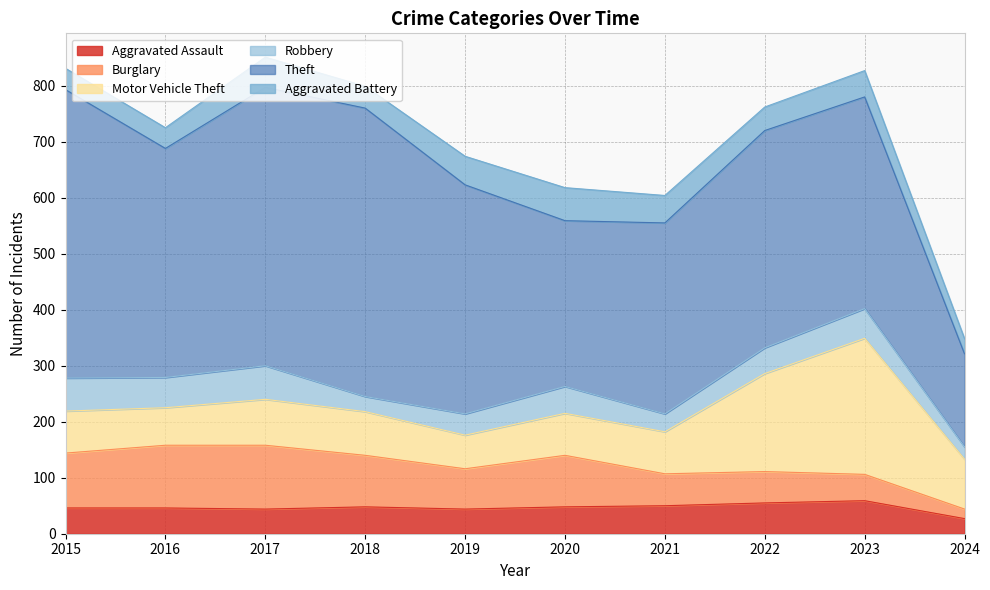

Reading right to left, what are all the values shown in this chart?

Aggravated Assault: 27	59	55	50	48	44	48	44	46	46
Burglary: 17	47	56	57	92	72	92	114	112	98
Motor Vehicle Theft: 89	243	175	75	75	60	78	82	67	75
Robbery: 22	53	46	32	48	38	27	60	54	59
Theft: 166	378	388	341	296	409	515	497	409	515
Aggravated Battery: 27	47	42	49	59	51	39	54	37	38